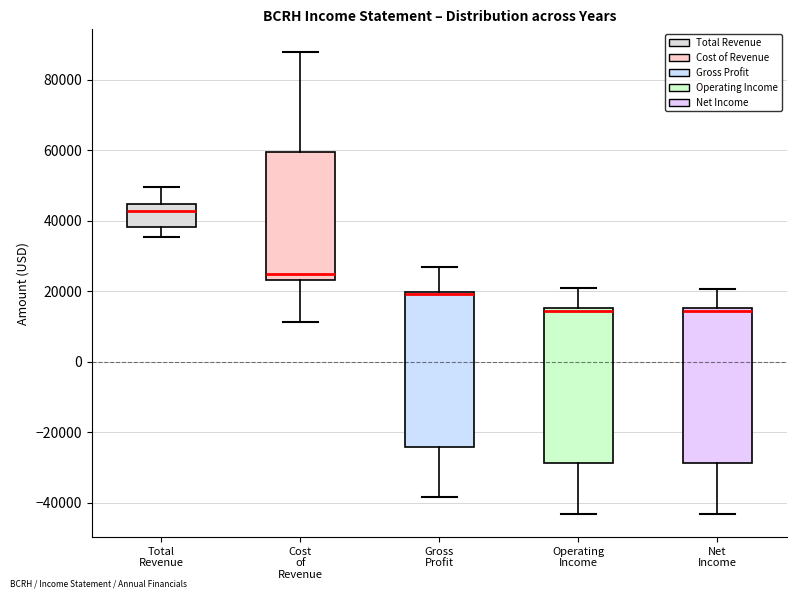

Where does the lower whisker of the box for Total Revenue end on the y-axis? The values are not printed on the chart, so give them approximately, as read against the axis.

36000